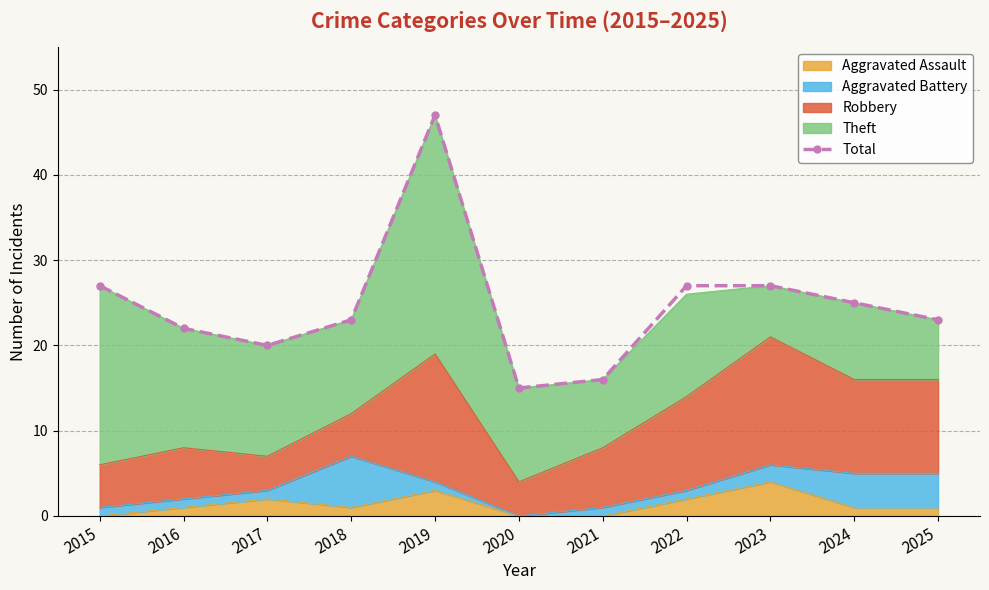

What is the change in value from 2024 to 2025?

-2